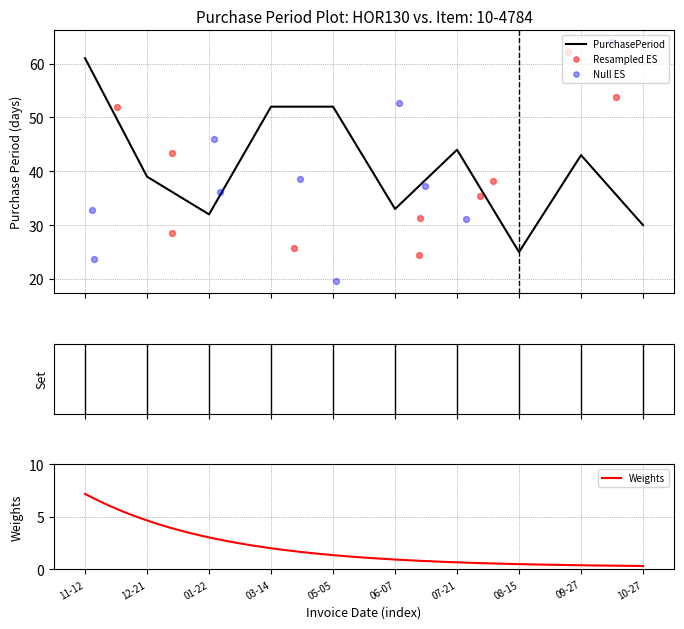

What is the change in value from 12-21 to 01-22?

-7